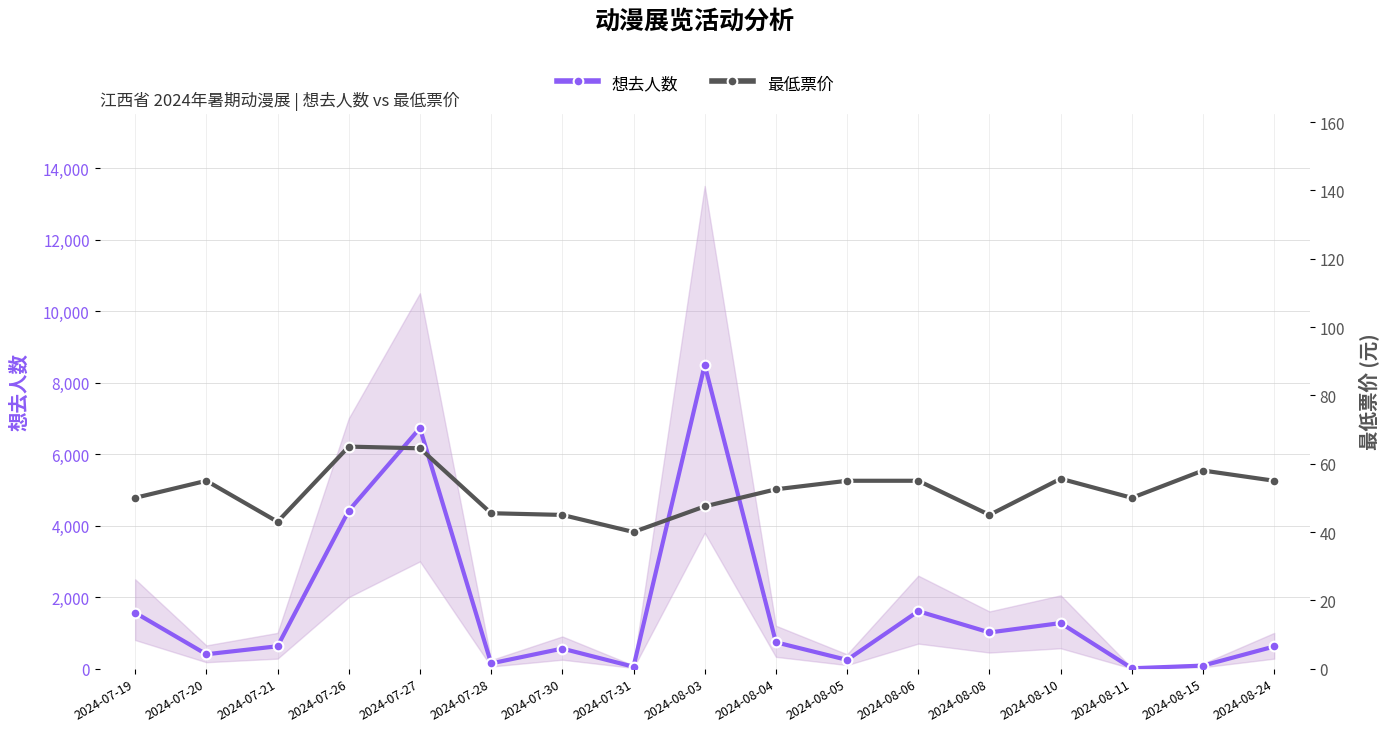

Between 2024-08-24 and 2024-08-10, which is larger?

2024-08-10